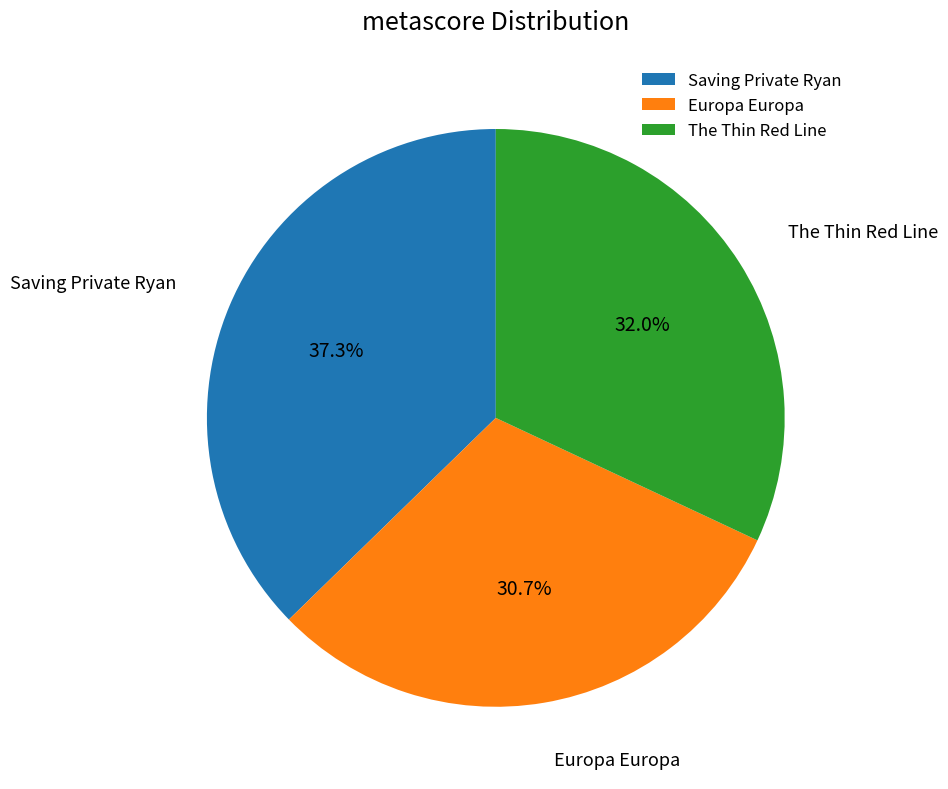

Is it true that The Thin Red Line is 32% of the pie?

True